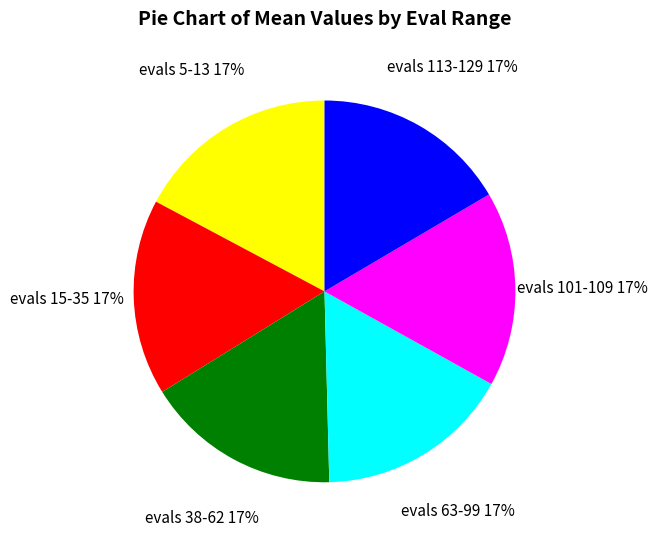

What is the ratio of the value at evals 15-35 to the value at evals 113-129?

1.0